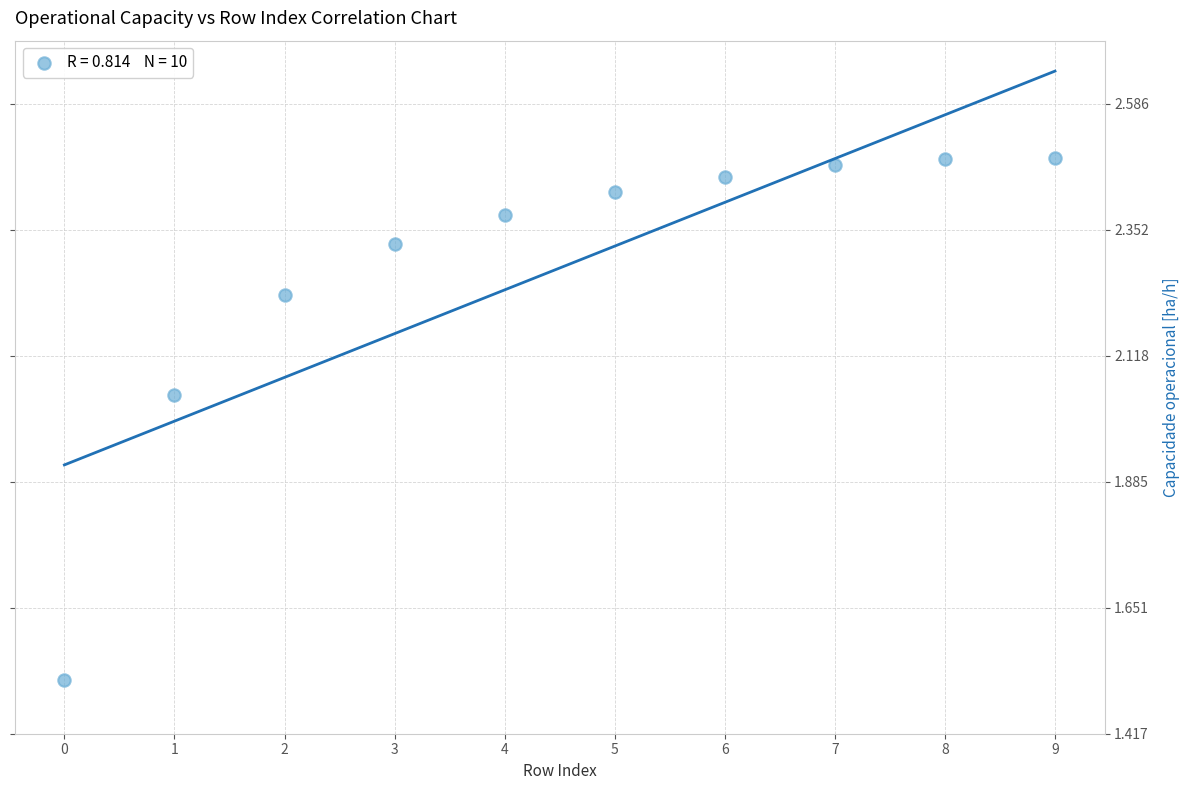

What is the range of Y values (max minus min)?

1.0